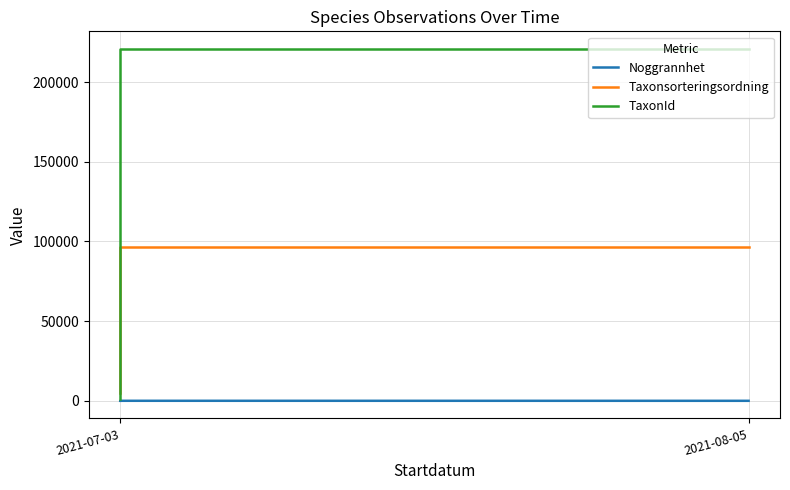

Rank the series at 11 from lowest to highest value.

Noggrannhet, Taxonsorteringsordning, TaxonId